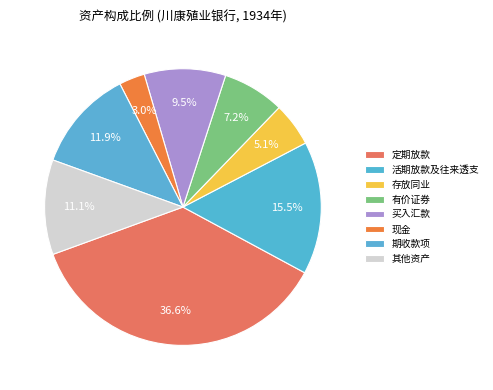

Between 定期放款 and 活期放款及往来透支, which is larger?

定期放款